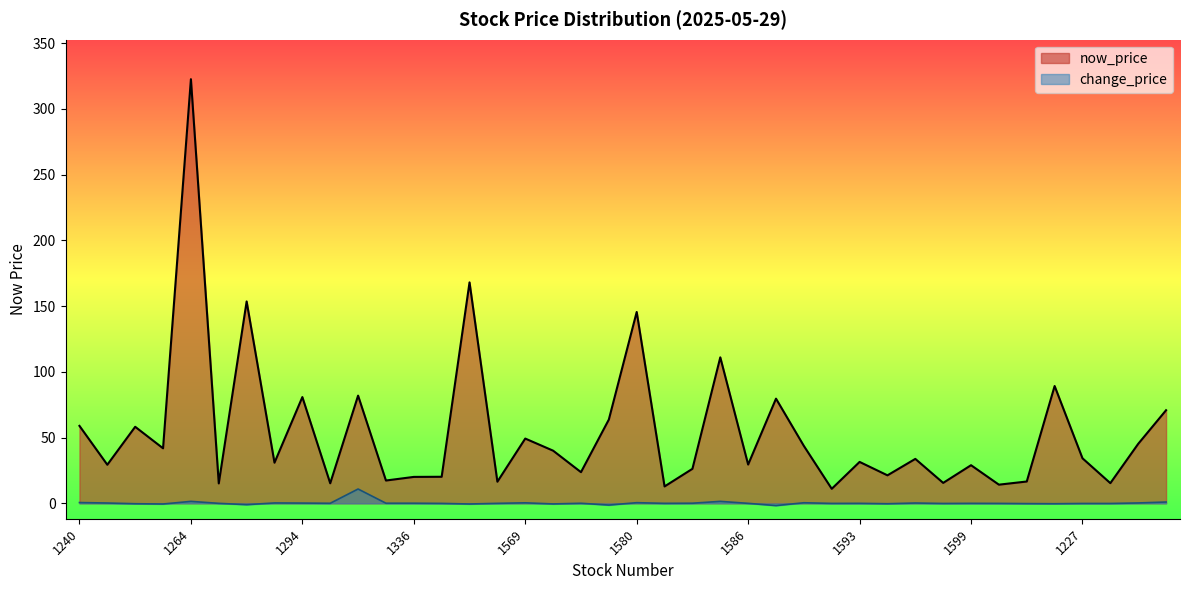

What is the sum of the change_price values at 1215 and 1599?

1.5